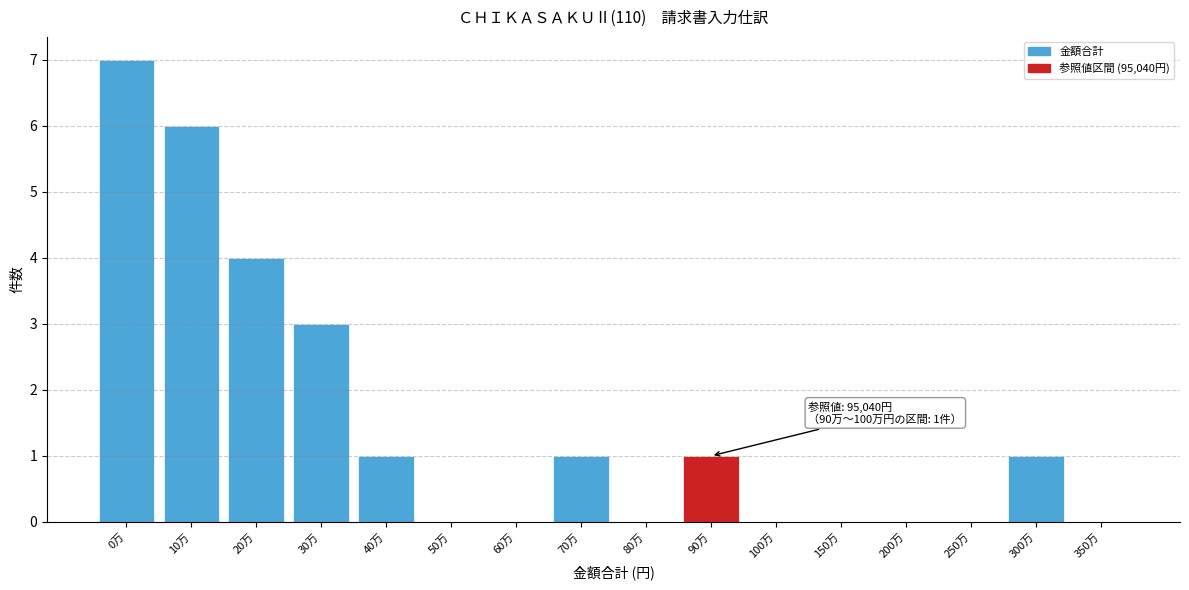

Reading left to right, extract all data points from this chart.

0万=7	10万=6	20万=4	30万=3	40万=1	50万=0	60万=0	70万=1	80万=0	90万=1	100万=0	150万=0	200万=0	250万=0	300万=1	350万=0